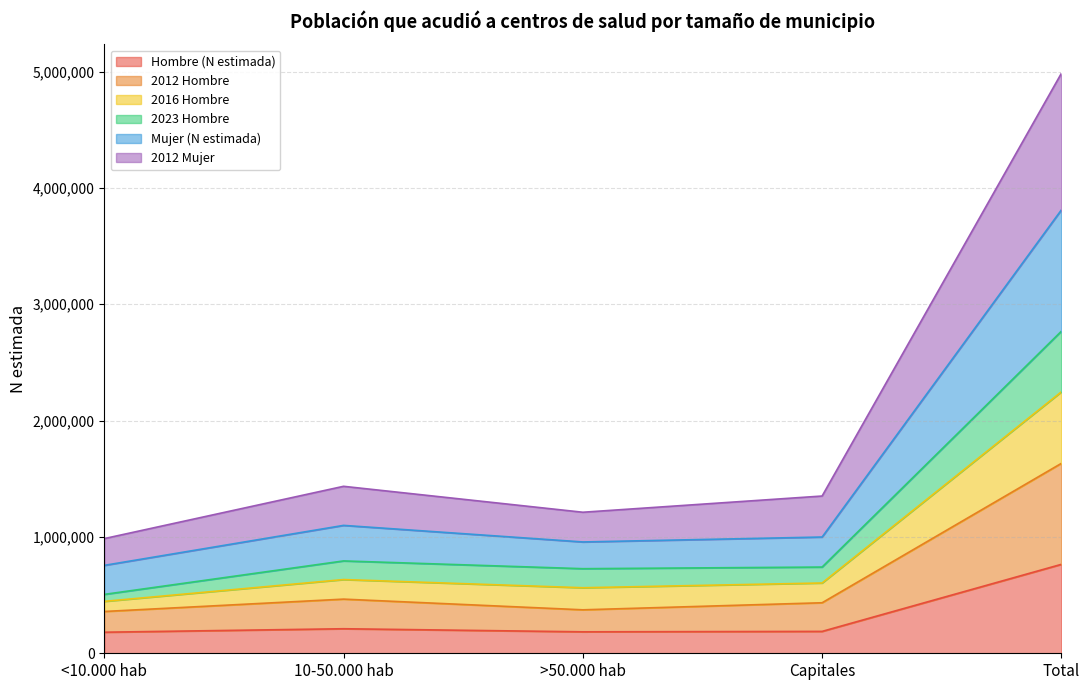

True or false: 2012 Mujer and Mujer (N estimada) cross at least once.

False